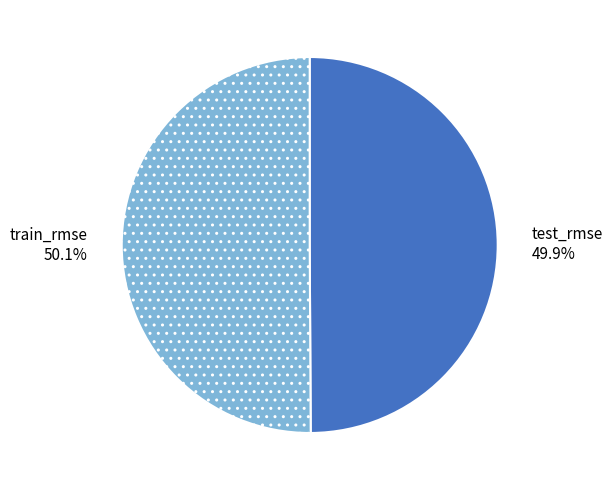

Is there any slice that represents more than half of the pie?

Yes